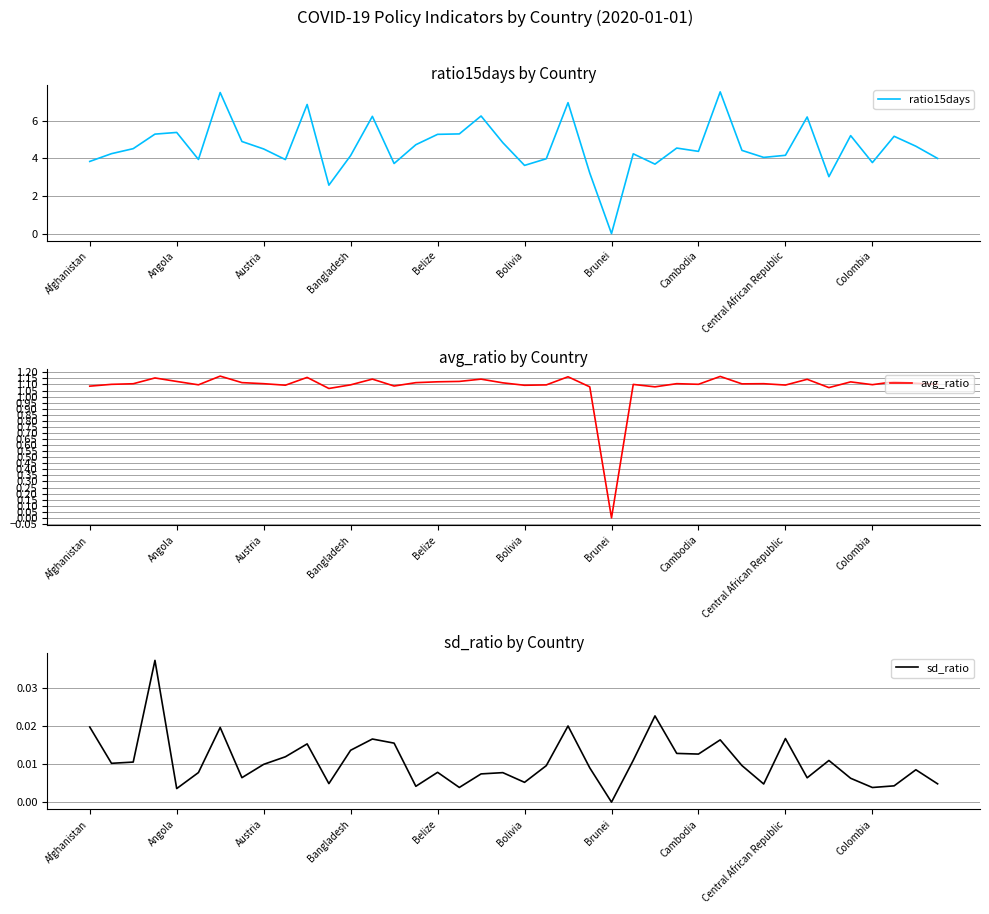

How many interior local peaks does the sd_ratio series have?

12